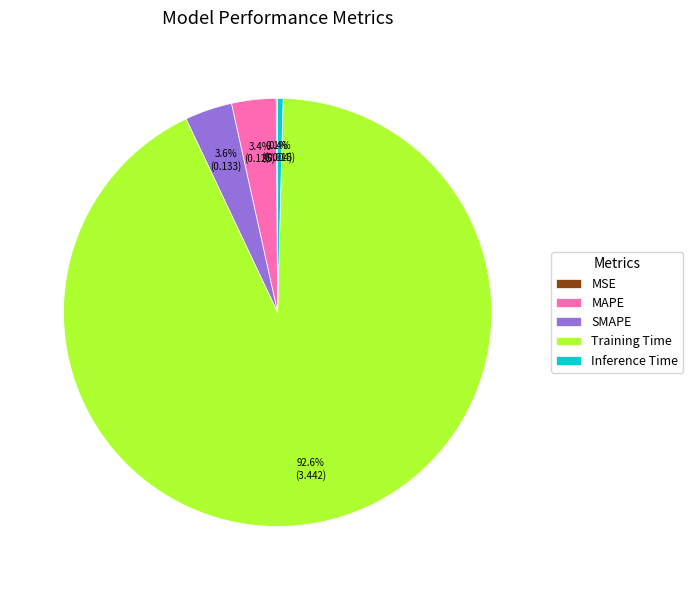

Is it true that Inference Time is 9% of the pie?

False